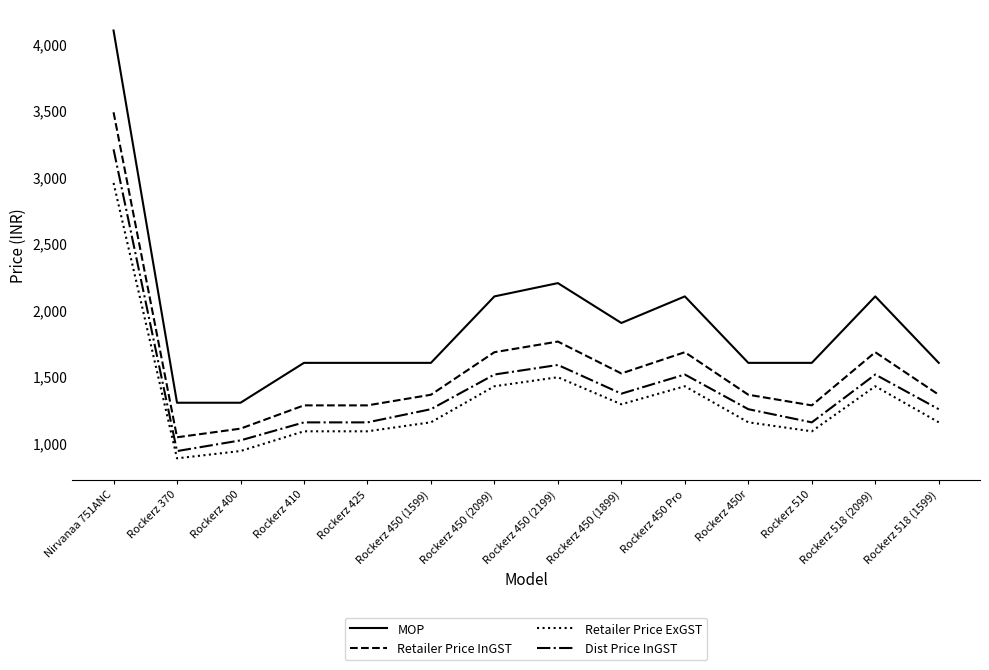

List the series in order of their overall mean, highest first.

MOP, Retailer Price InGST, Dist Price InGST, Retailer Price ExGST